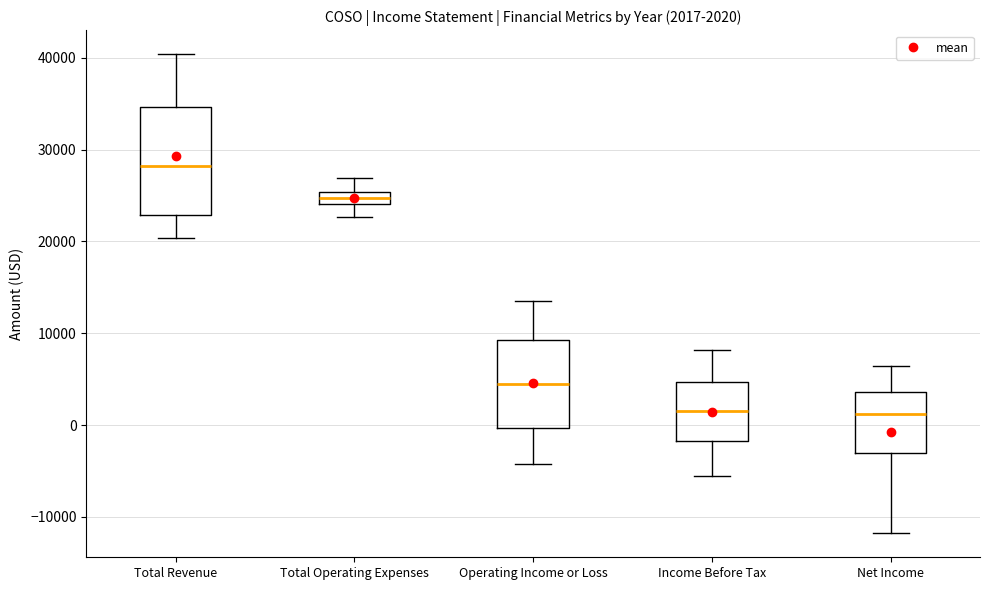

Comparing the boxes themselves (not the whiskers), which one is the tallest?

Total Revenue